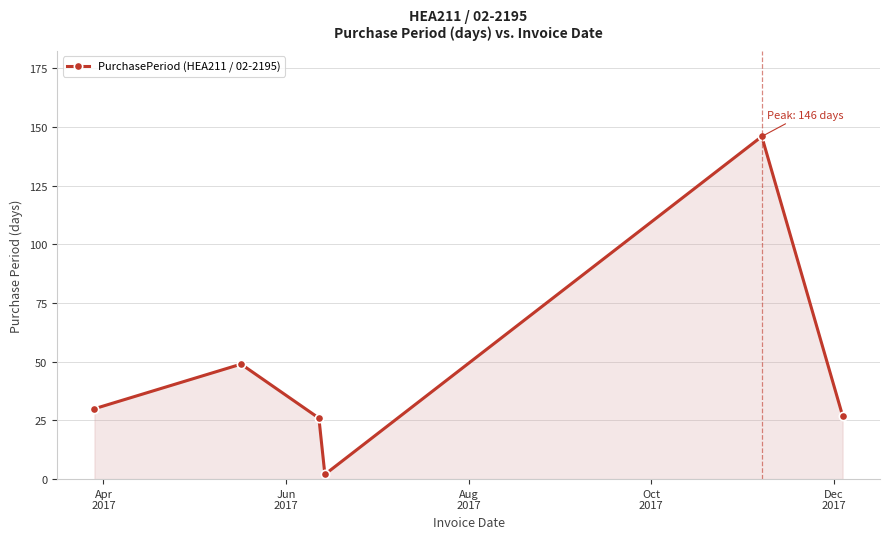

How many interior local peaks (higher than both neighbors) does the data have?

2